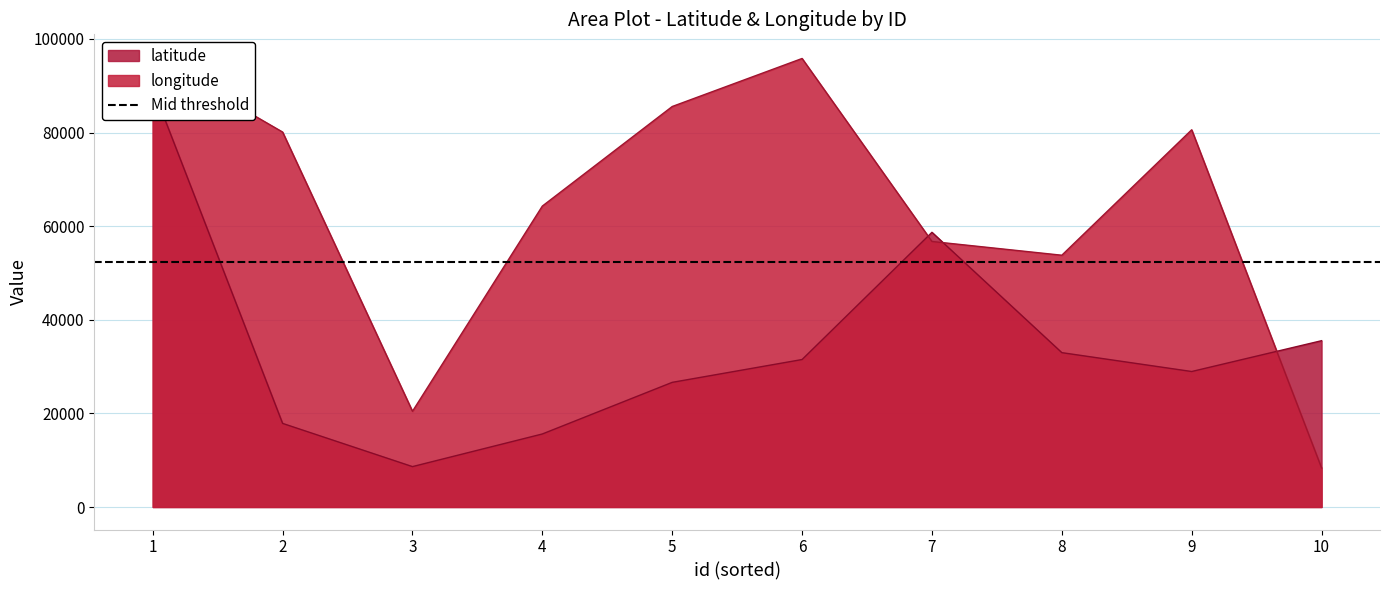

Is the value of longitude at 6 greater than the value of latitude at 8?

Yes